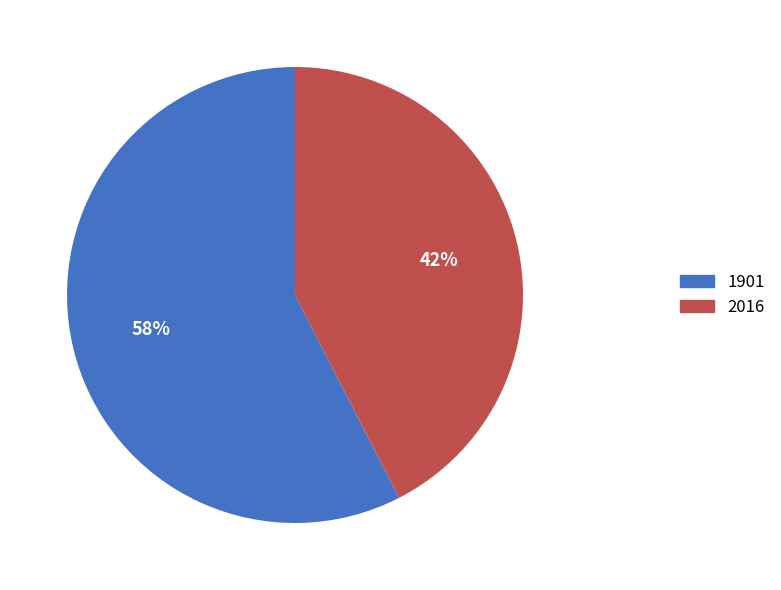

Approximately how many times larger is the value at 2016 compared to 1901?

0.7